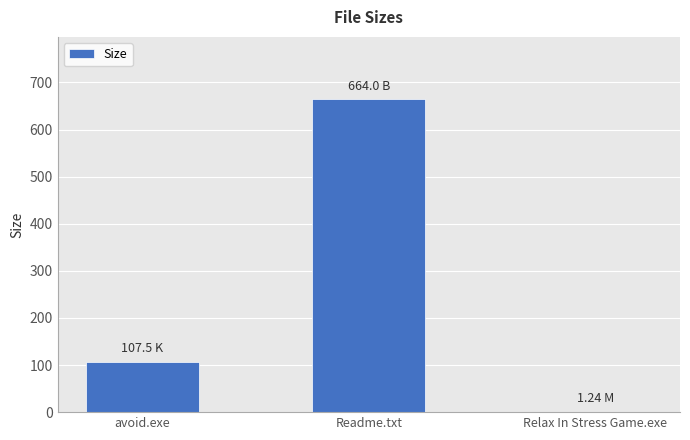

Which category has the highest value across all series?

Readme.txt